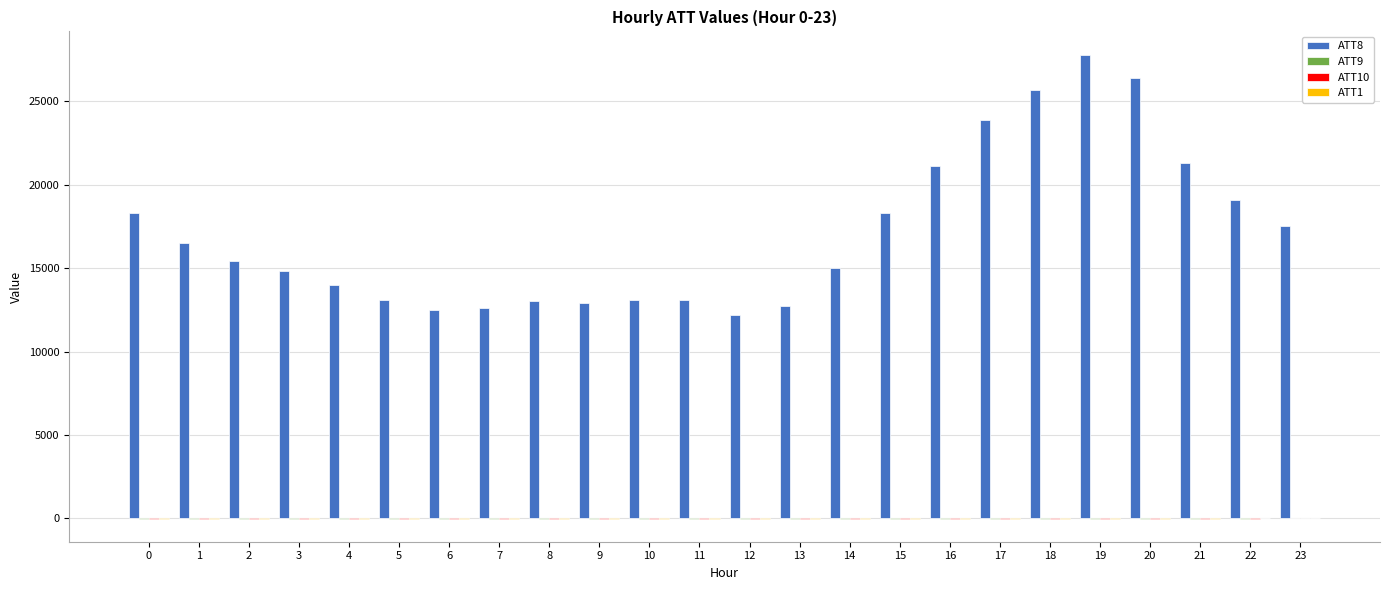

Which series has the largest total across all categories?

ATT8